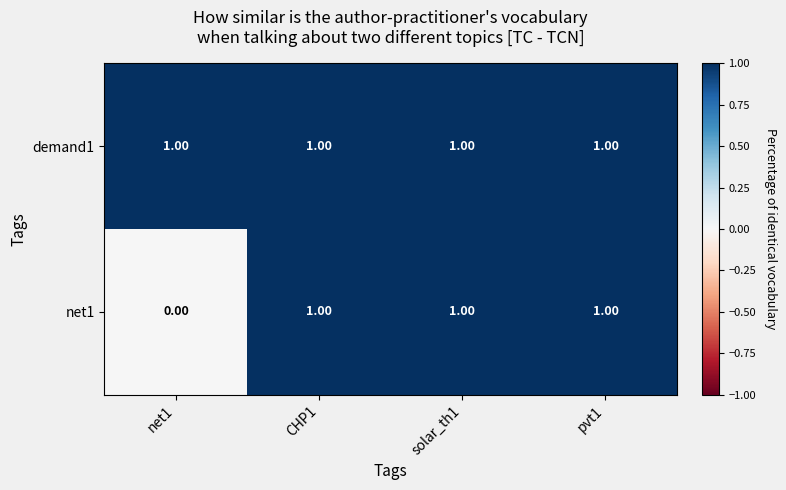

Which series has the widest spread of values?

net1